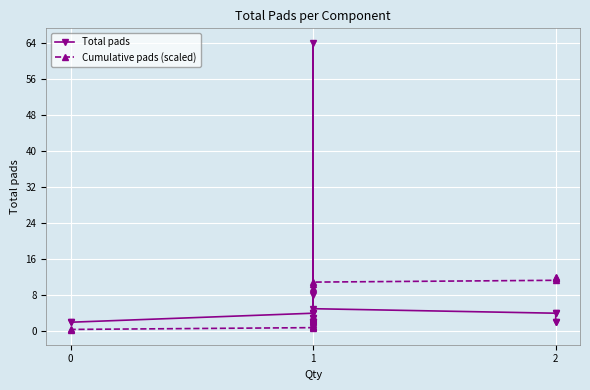

List the series in order of their overall mean, highest first.

Total pads, Cumulative pads (scaled)